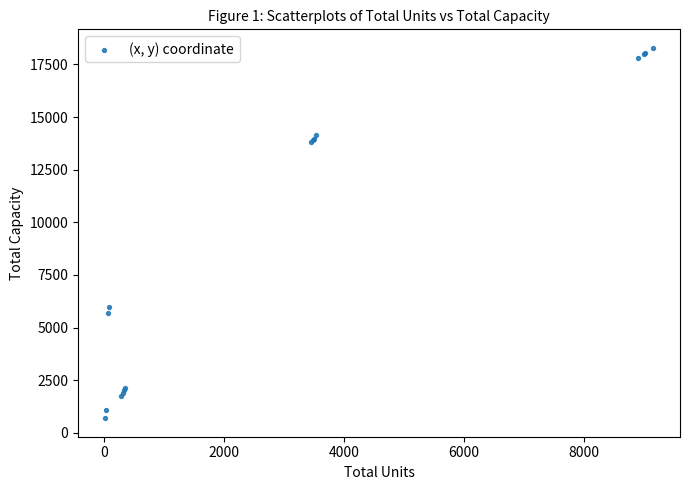

What Y value in the scatter plot is closest to 9492?

6000